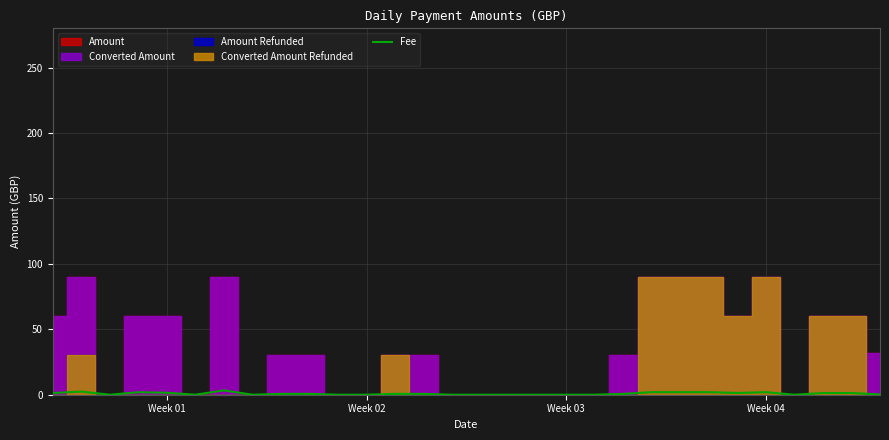

What is the sum of all values?

25.6